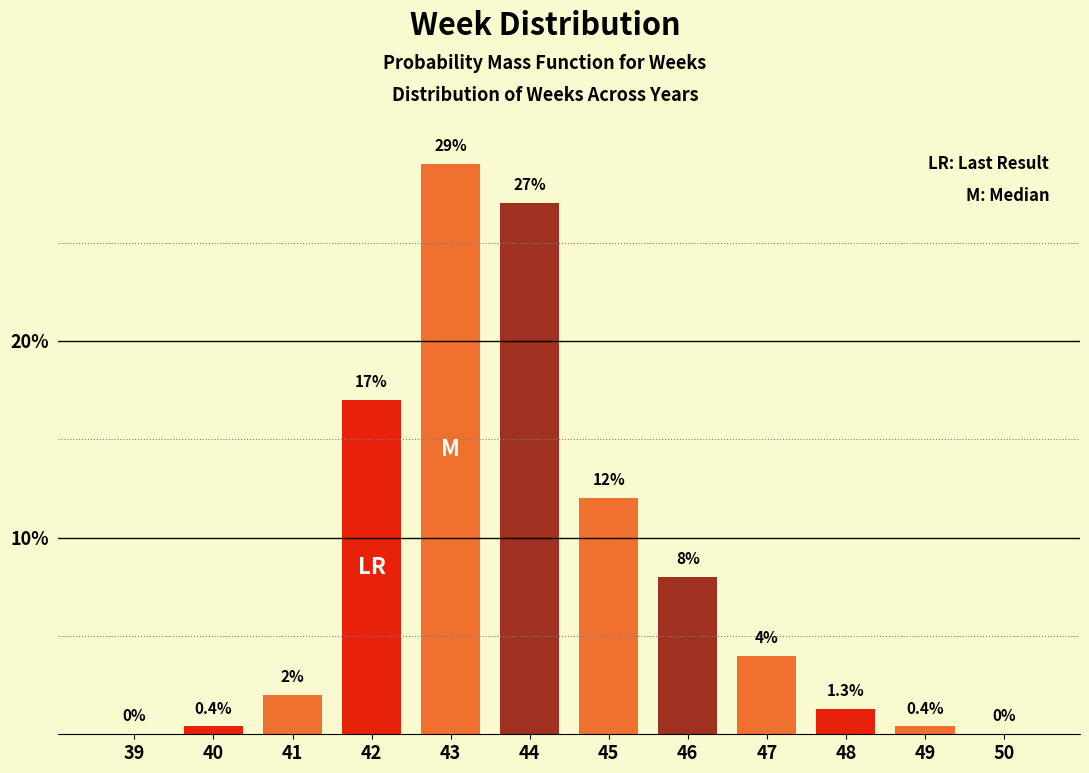

Reading right to left, extract all data points from this chart.

50=0.0	49=0.4	48=1.3	47=4.0	46=8.0	45=12.0	44=27.0	43=29.0	42=17.0	41=2.0	40=0.4	39=0.0